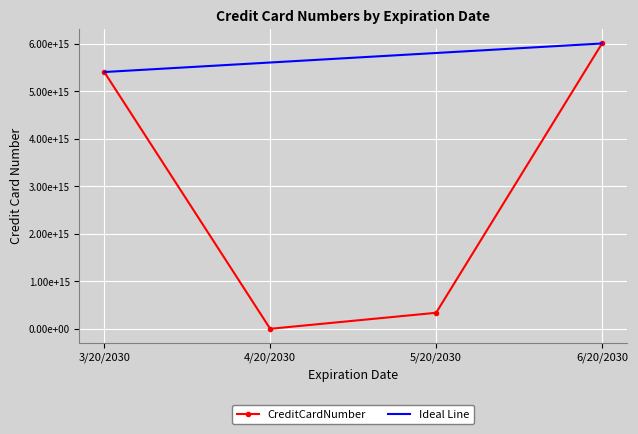

True or false: CreditCardNumber and Ideal Line intersect in this chart.

False